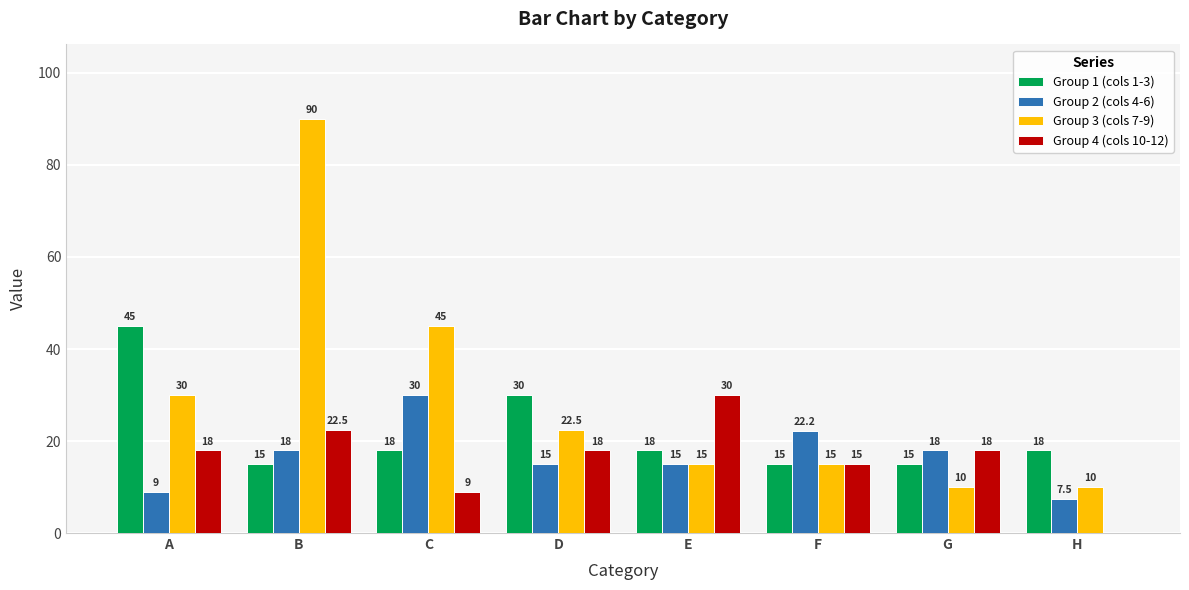

Which series changed the most between A and C?

Group 1 (cols 1-3)